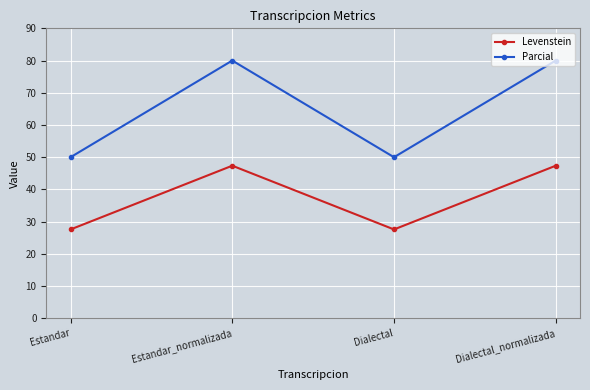

How many values in the Parcial series are below 80?

2